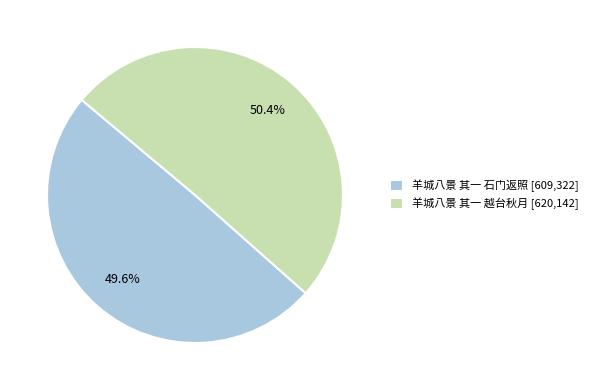

True or false: 羊城八景 其一 石门返照 accounts for 50% of the total.

True